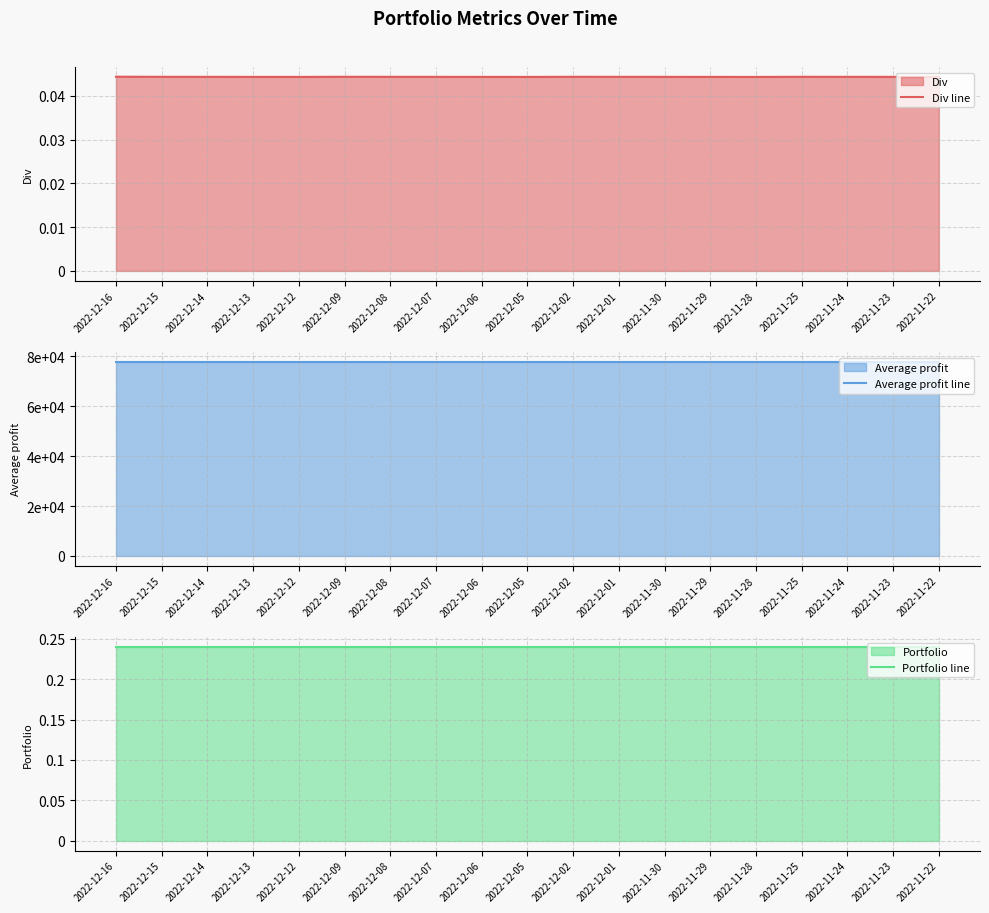

What is the total value across all series at 2022-12-08?

77863.7